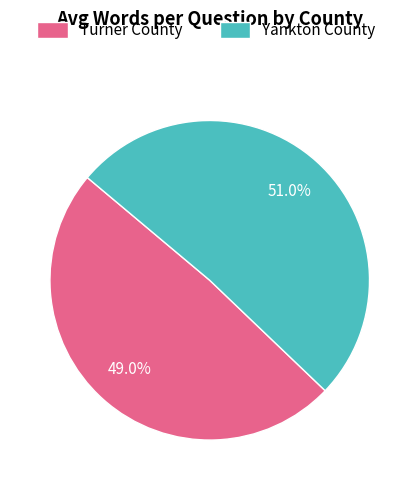

How many segments does this pie chart have?

2